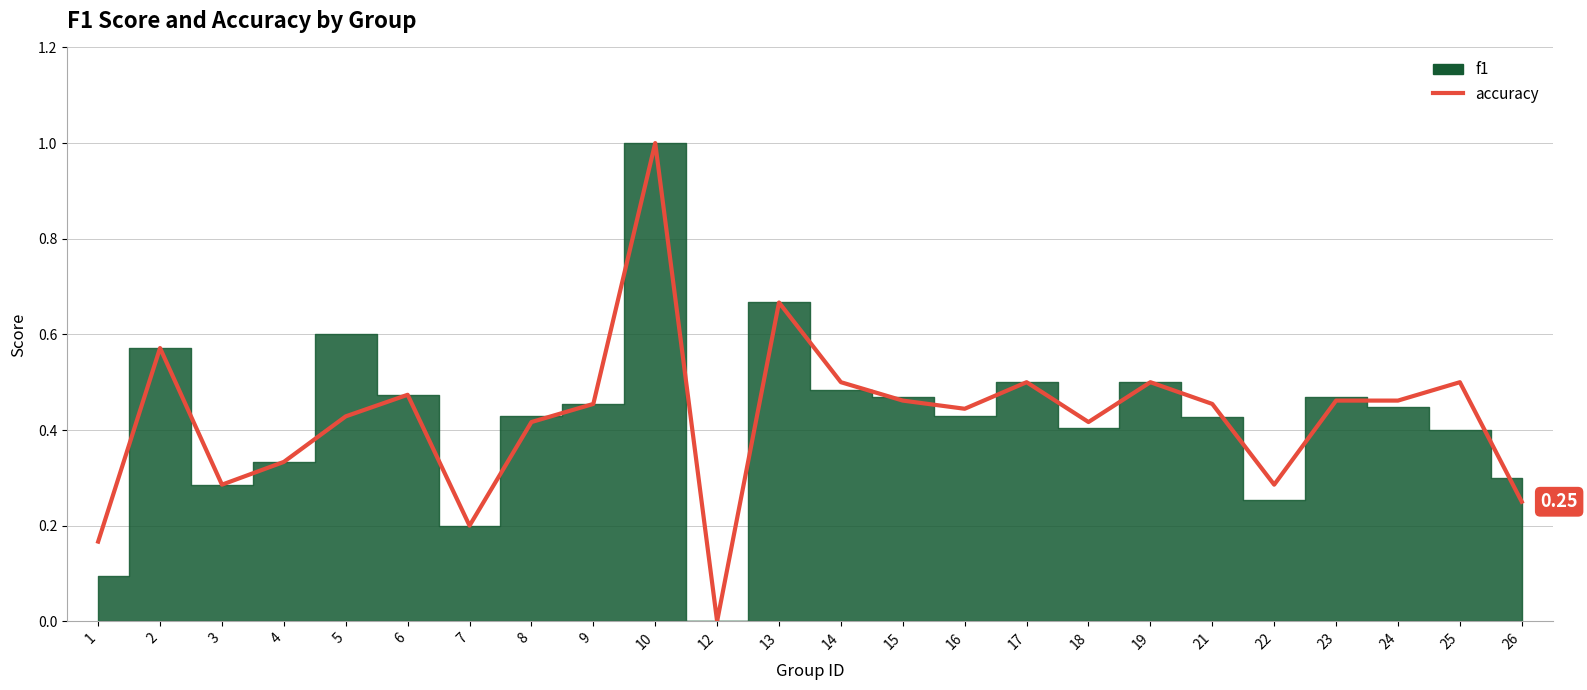

What is the change in value from 8 to 17?

+0.1